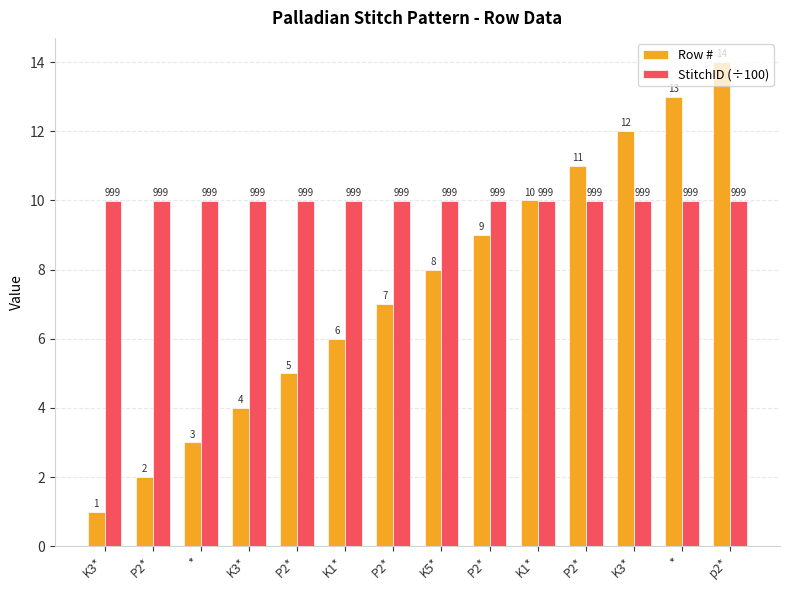

Reading left to right, transcribe all the data shown in this chart.

Row #: K3*=1.0	P2*=2.0	*=3.0	K3*=4.0	P2*=5.0	K1*=6.0	P2*=7.0	K5*=8.0	P2*=9.0	K1*=10.0	P2*=11.0	K3*=12.0	*=13.0	p2*=14.0
StitchID (÷100): K3*=10.0	P2*=10.0	*=10.0	K3*=10.0	P2*=10.0	K1*=10.0	P2*=10.0	K5*=10.0	P2*=10.0	K1*=10.0	P2*=10.0	K3*=10.0	*=10.0	p2*=10.0